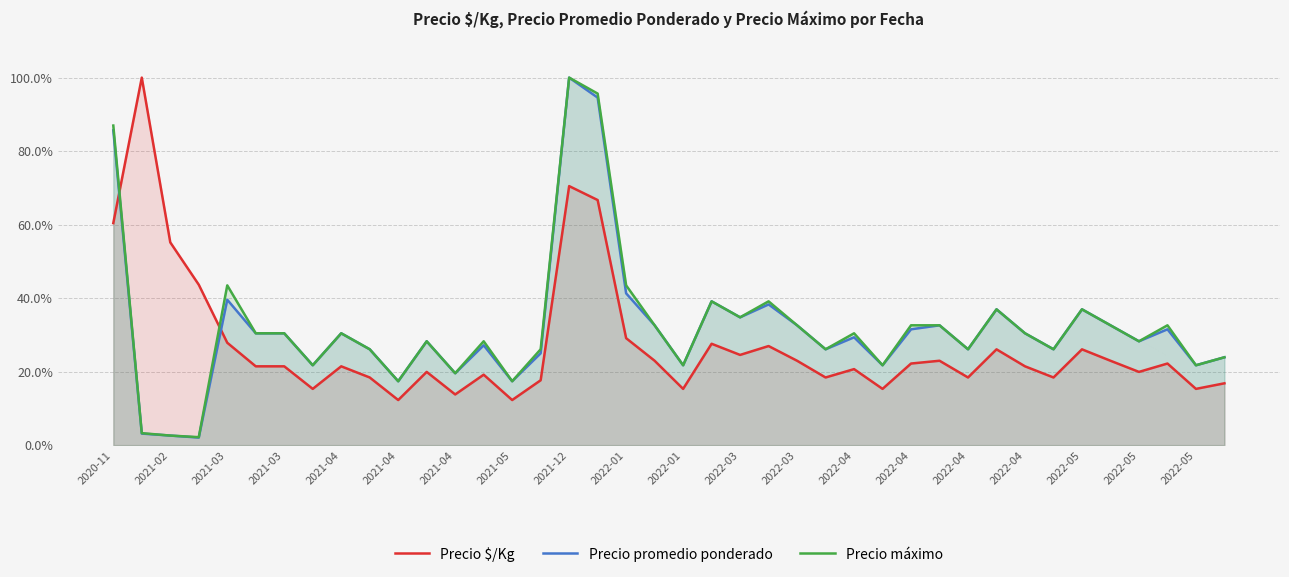

True or false: Precio $/Kg and Precio promedio ponderado cross at least once.

True